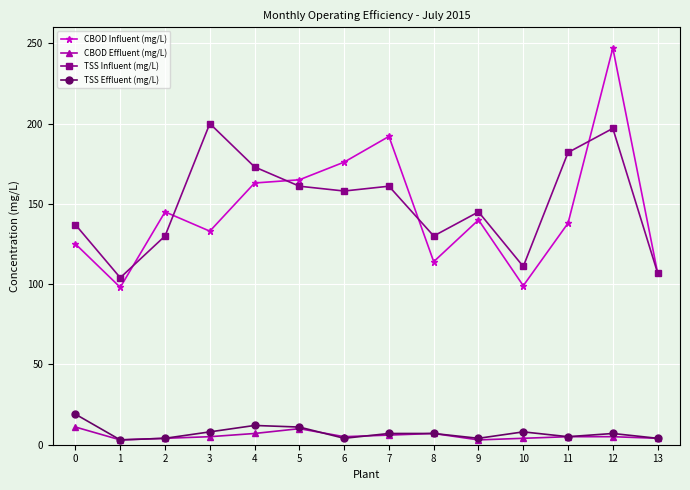

How many interior local valleys does the TSS Influent (mg/L) series have?

4